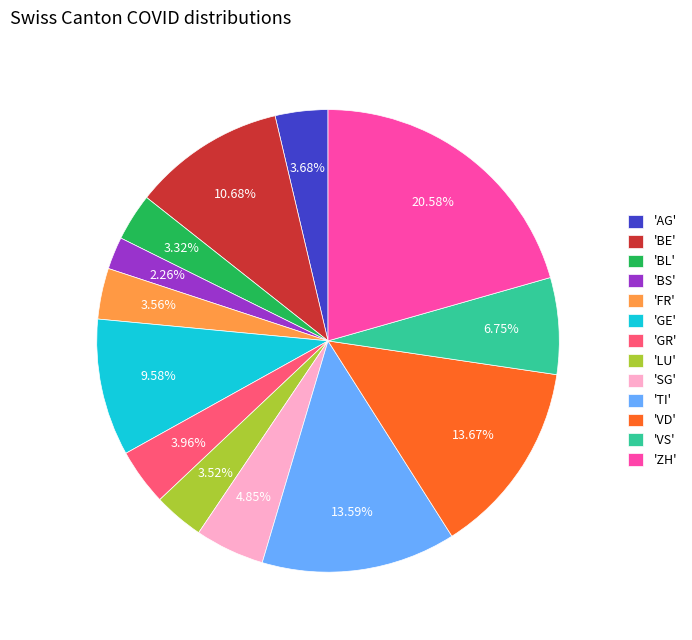

Which has a higher value, 'SG' or 'FR'?

'SG'